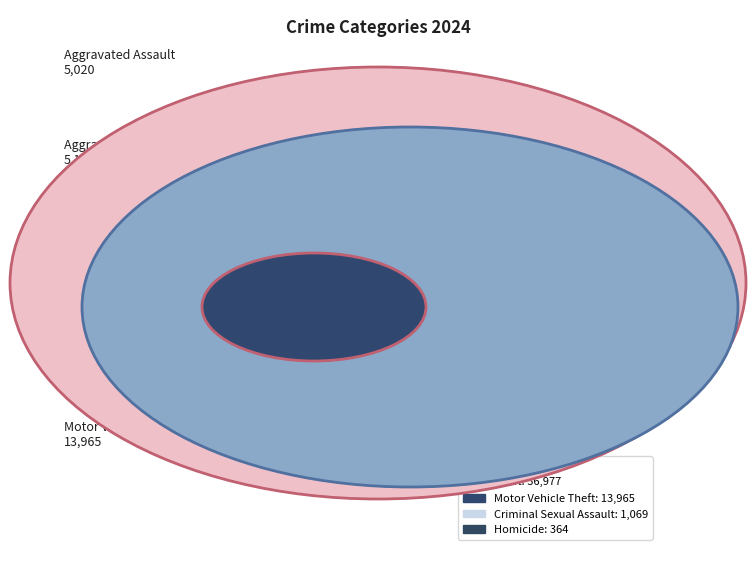

Which has a higher value, Criminal Sexual Assault or Motor Vehicle Theft?

Motor Vehicle Theft